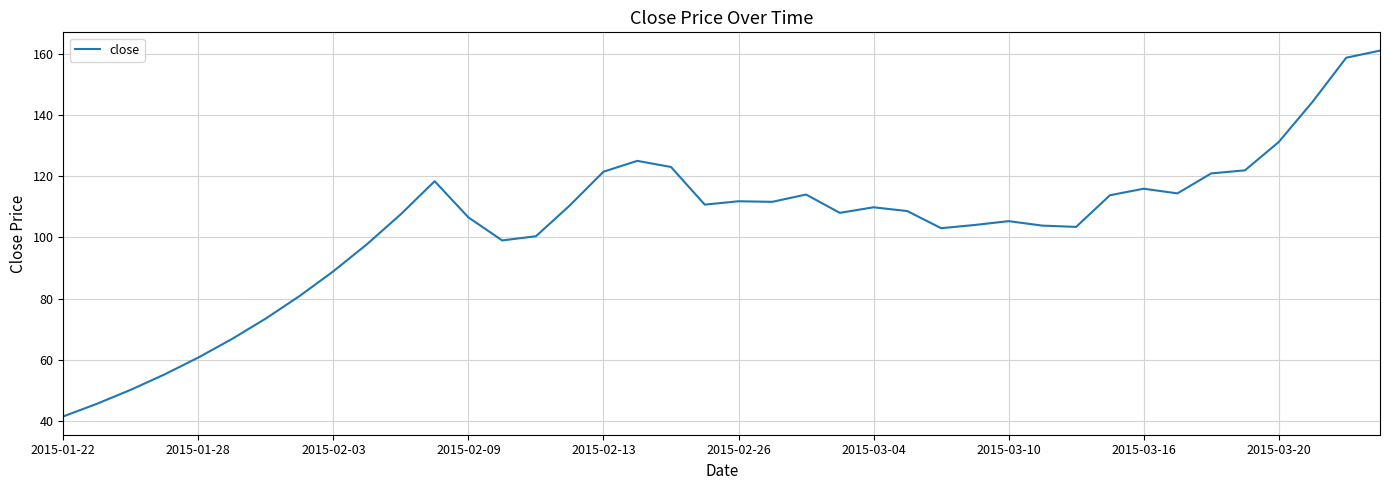

What is the difference between the maximum and minimum values?

119.5